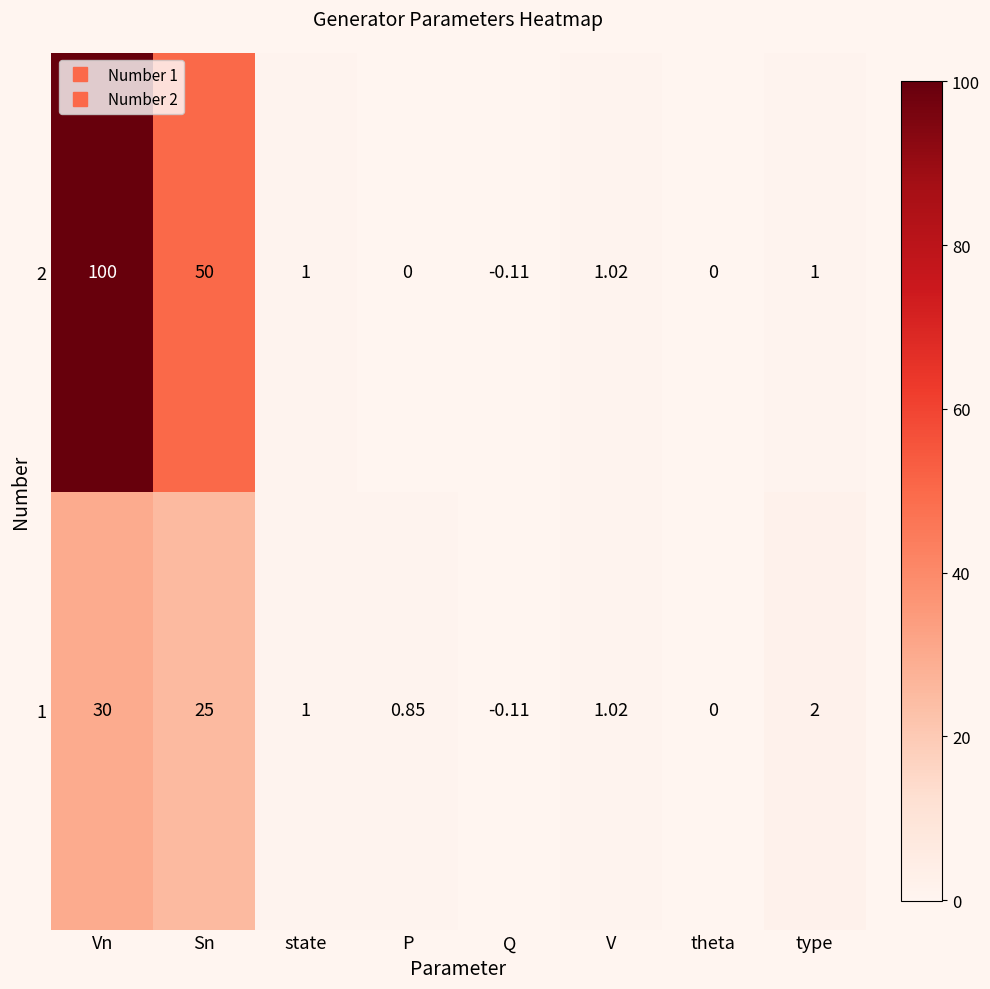

At which label does 2 first exceed 1?

Vn